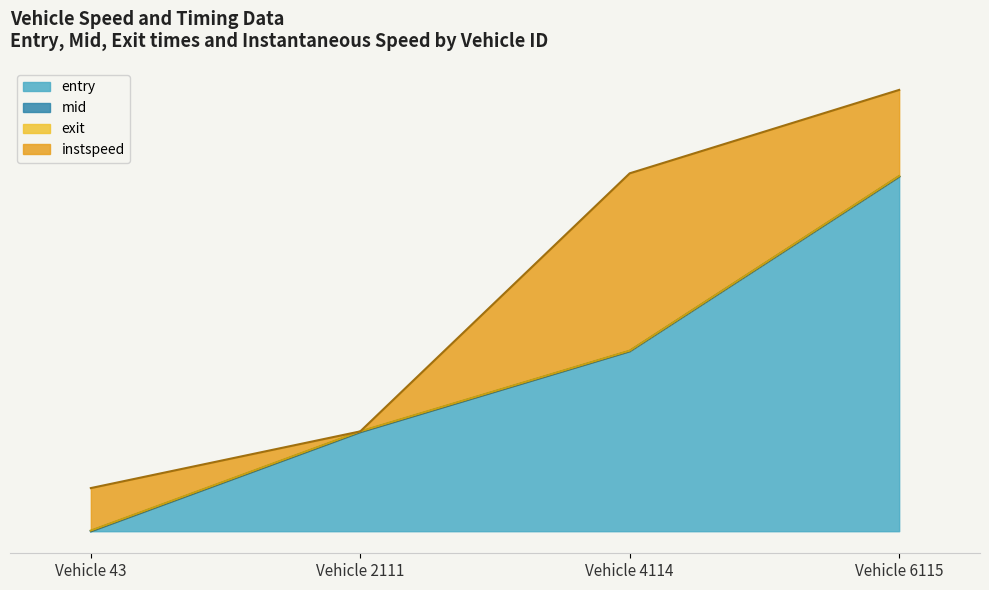

What is the value of the mid point at the 3rd from the left?

20.3